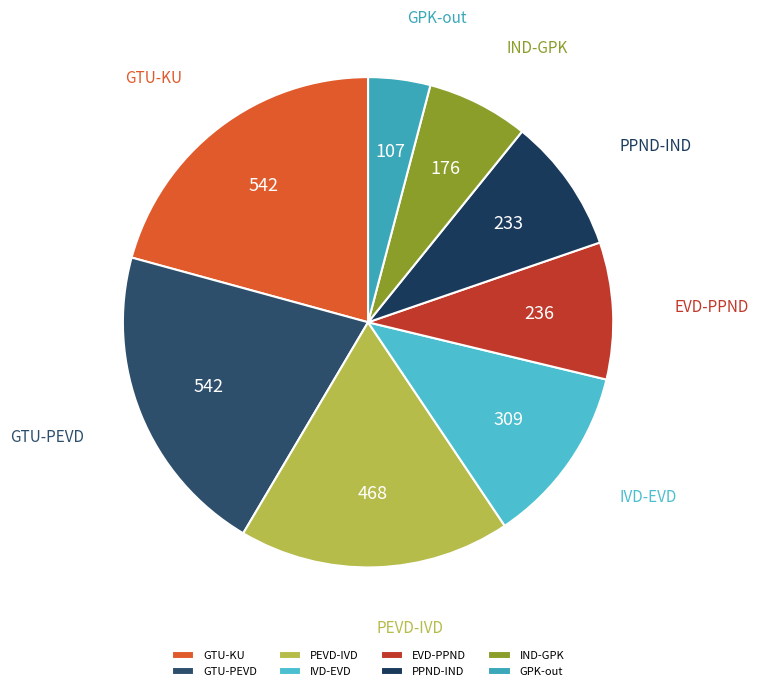

Does IVD-EVD represent more than half of the total?

No